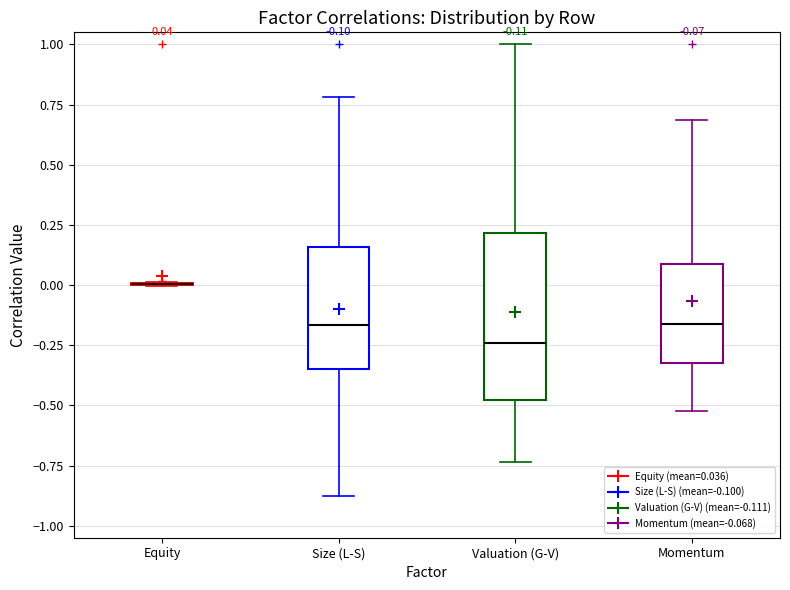

Which box is the tallest, from its lower edge to its upper edge?

Valuation (G-V)